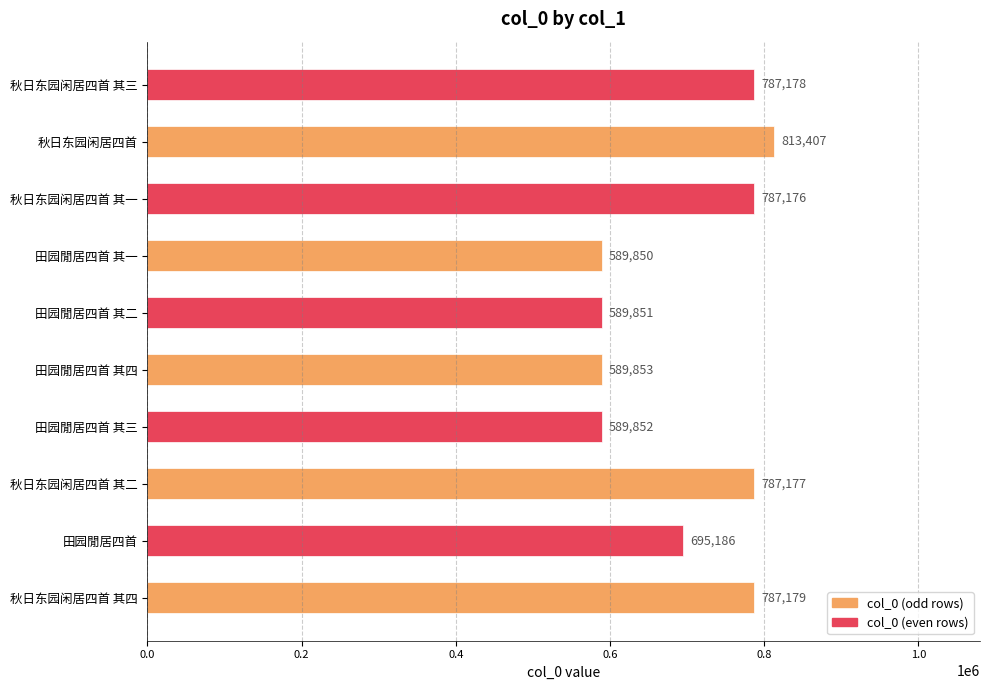

At which category does the chart reach its minimum across all series?

田园閒居四首 其一